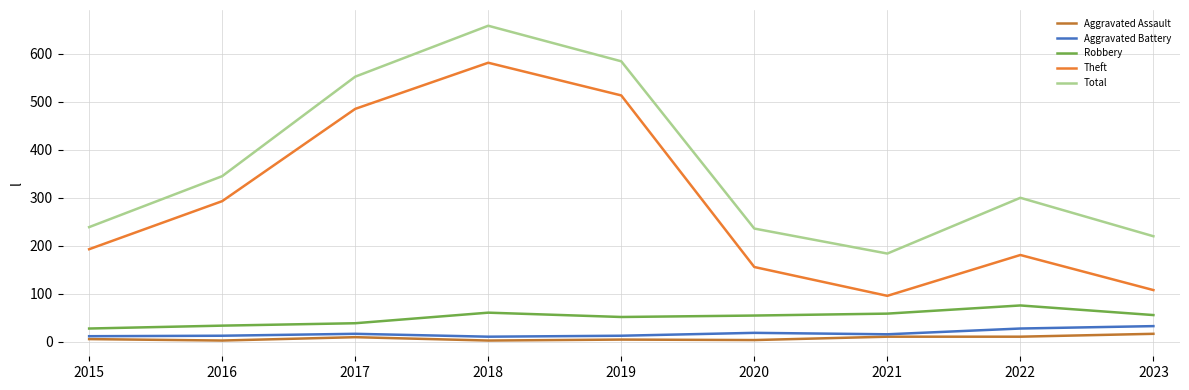

What is the minimum value shown in the chart?

3